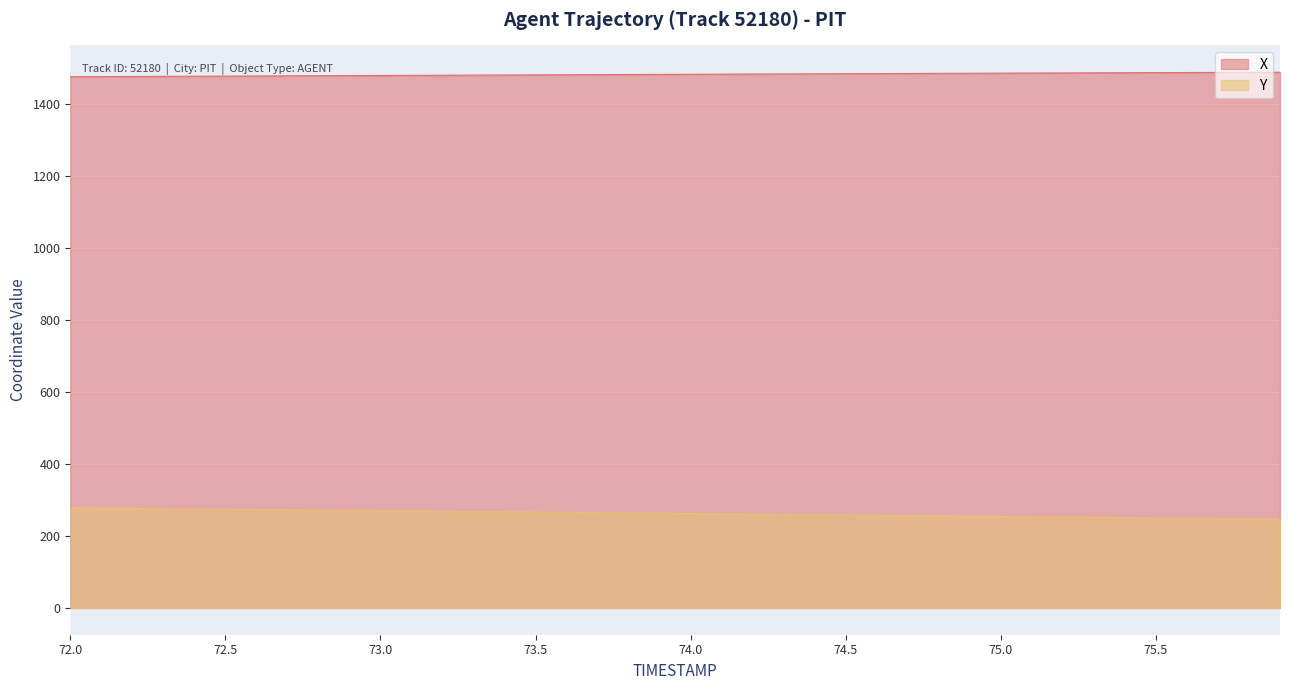

True or false: Y has more than 2 points higher than both neighbors.

False